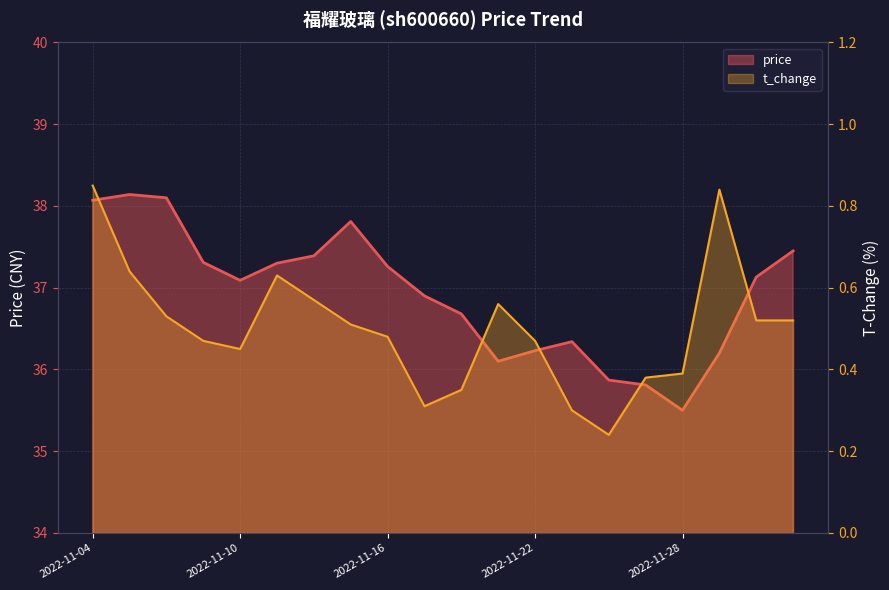

How many values are below 37?

9